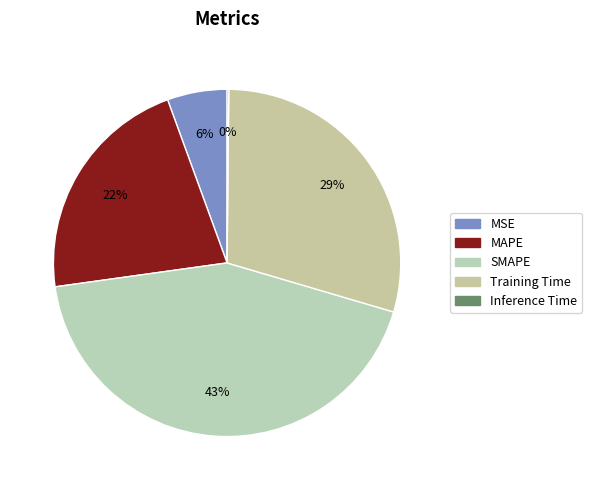

Between MSE and Inference Time, which is larger?

MSE